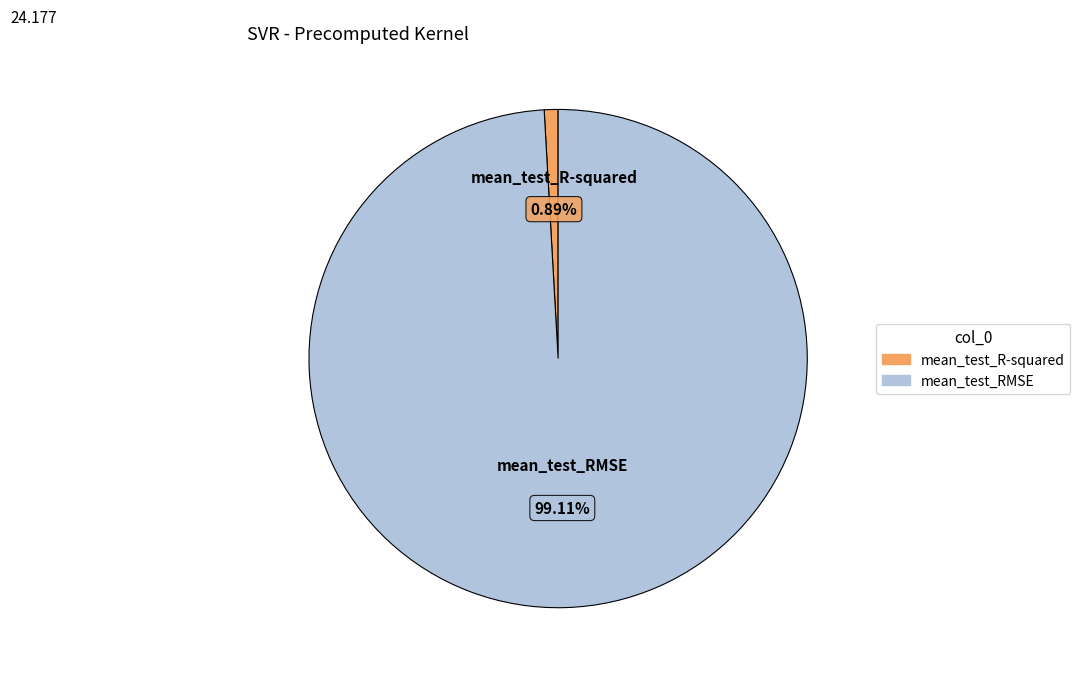

Combined, what portion of the pie is mean_test_RMSE and mean_test_R-squared?

100.0%